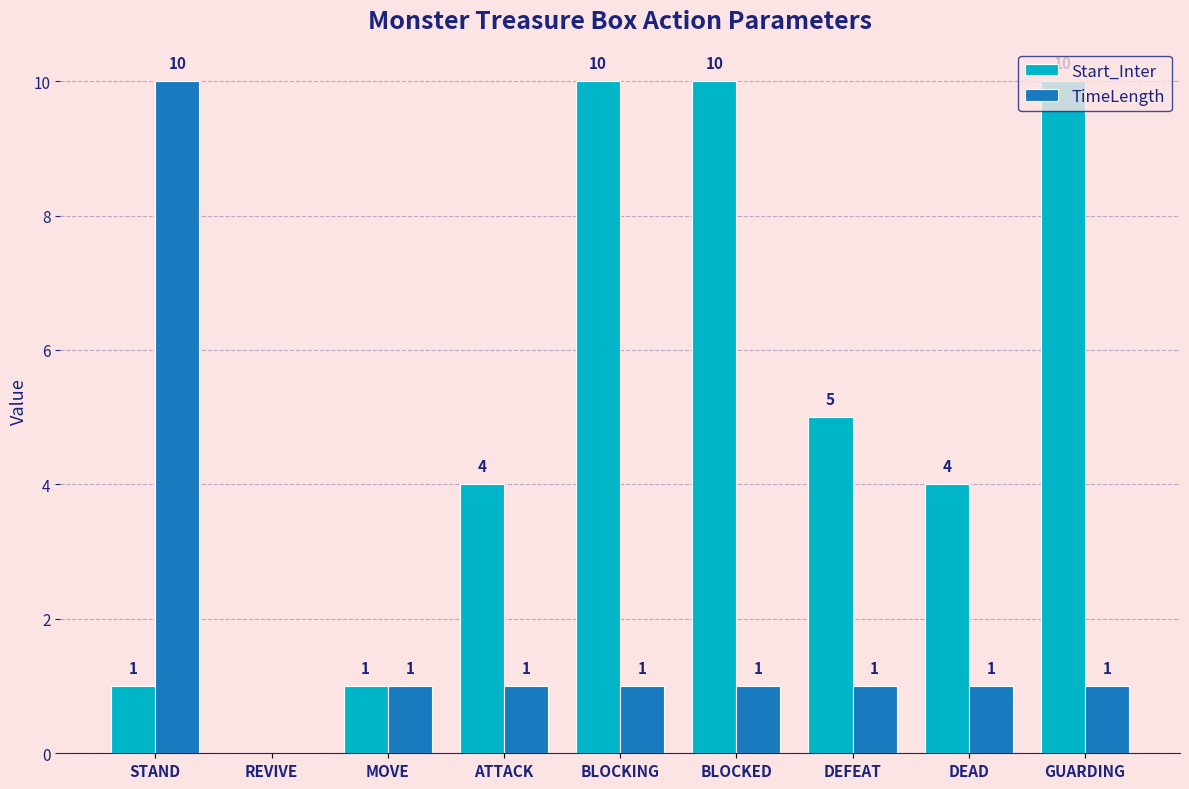

What is the approximate value of Start_Inter at DEFEAT, to the nearest 5?

5